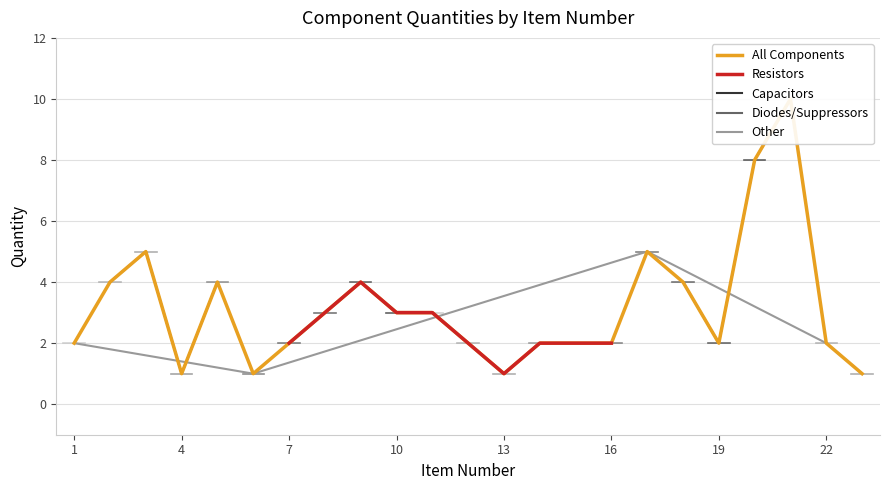

Where is the data nearest to the value 5?

3